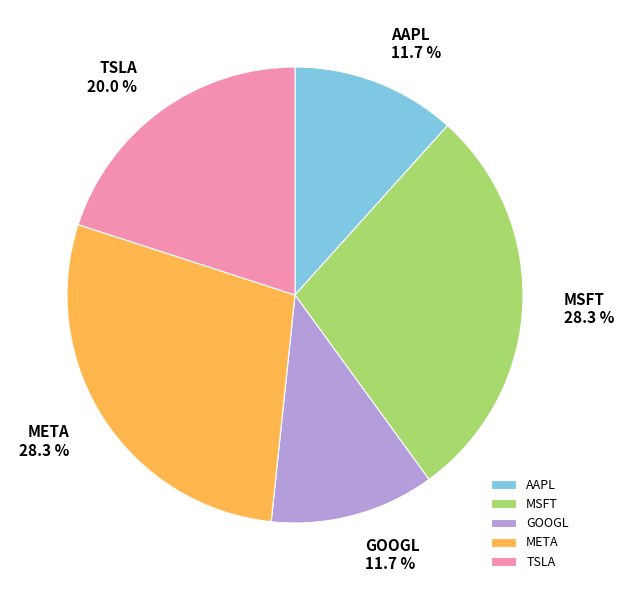

How many segments does this pie chart have?

5